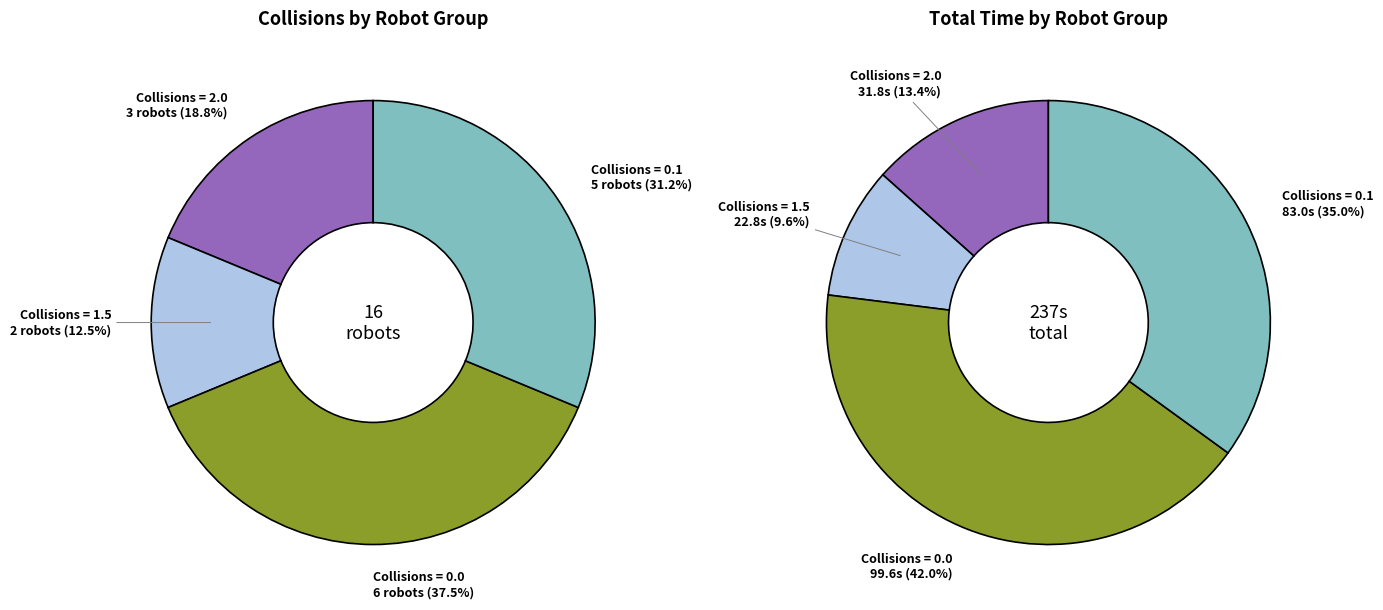

Does Robot 9 represent more than half of the total?

No